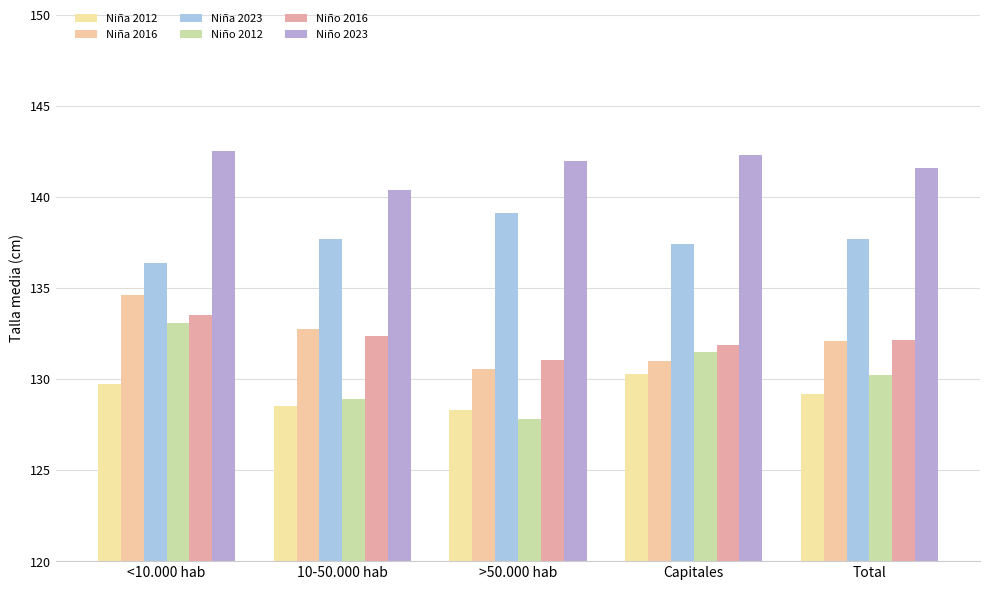

Which has a higher value, 10-50.000 hab or >50.000 hab?

10-50.000 hab